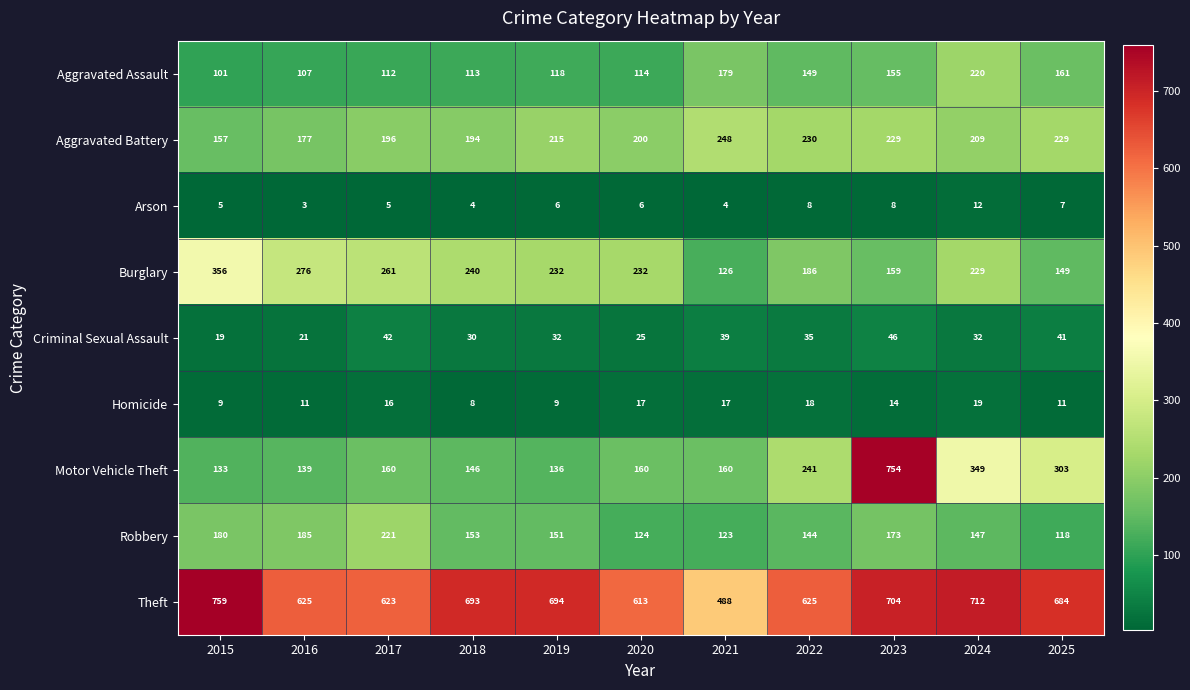

Which category has the lowest value across all series?

2016